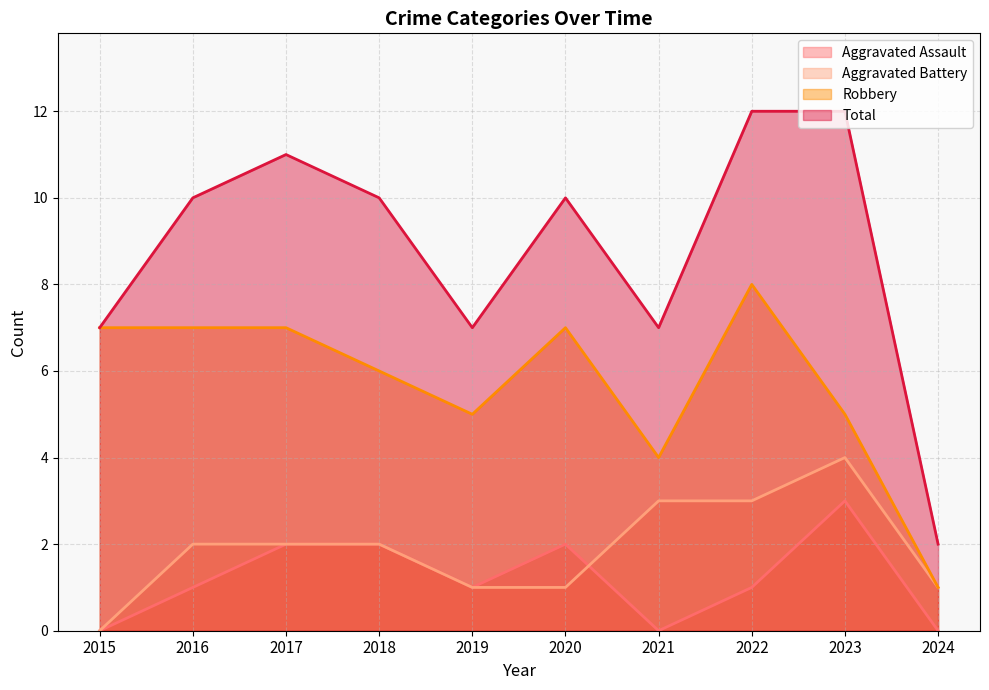

How many lines are shown in the chart?

4